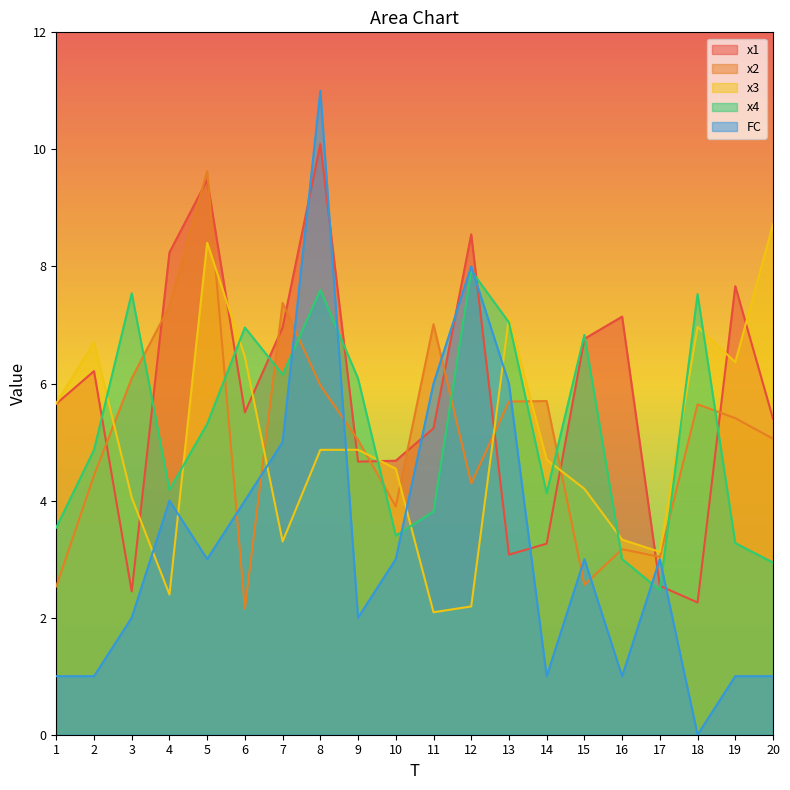

The x1 series shows 4.7 at 10. True or false?

True